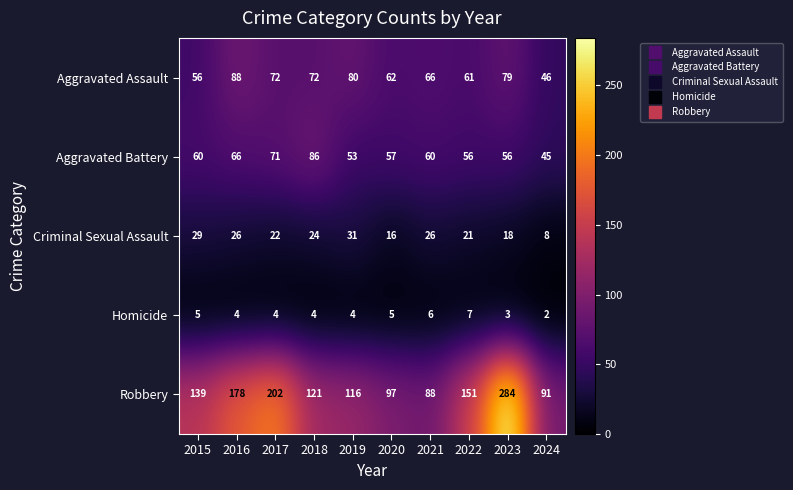

Which category has the lowest value across all series?

2024